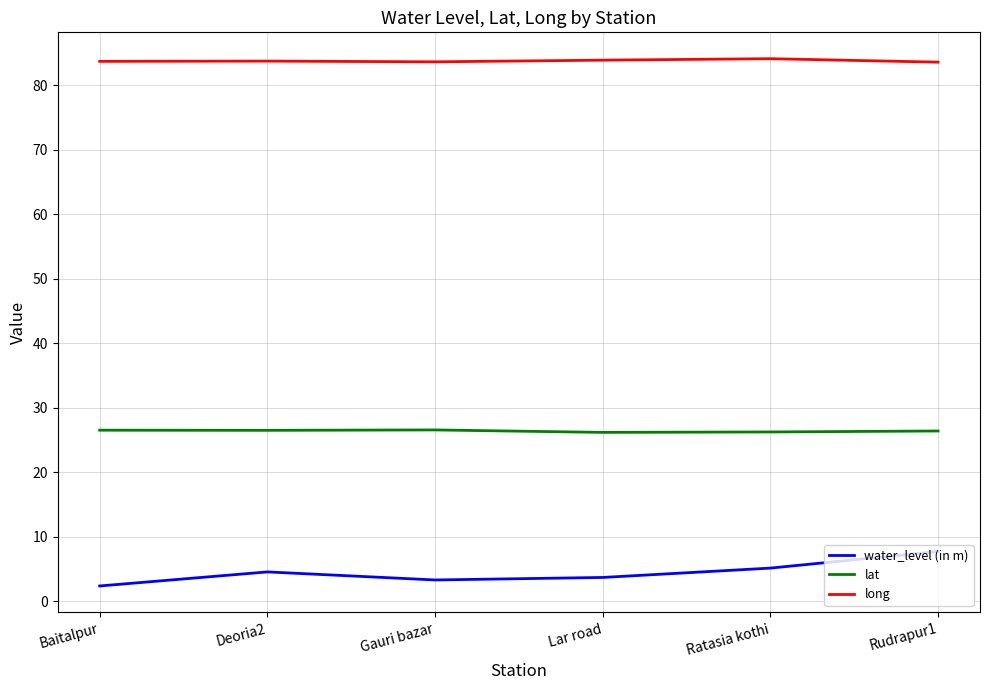

The lat series shows 26.2 at Lar road. True or false?

True